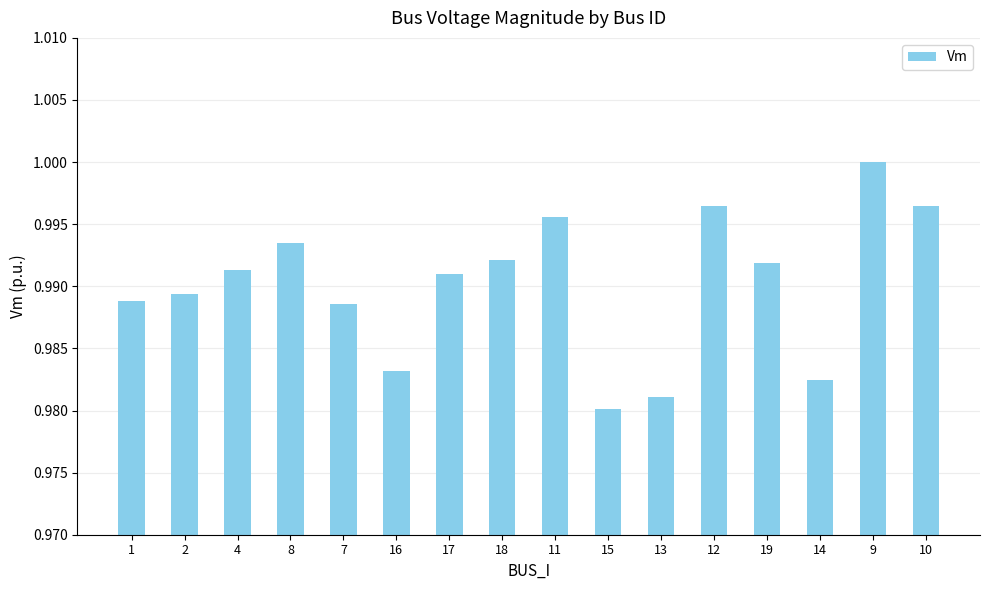

What position from the left is 16?

6